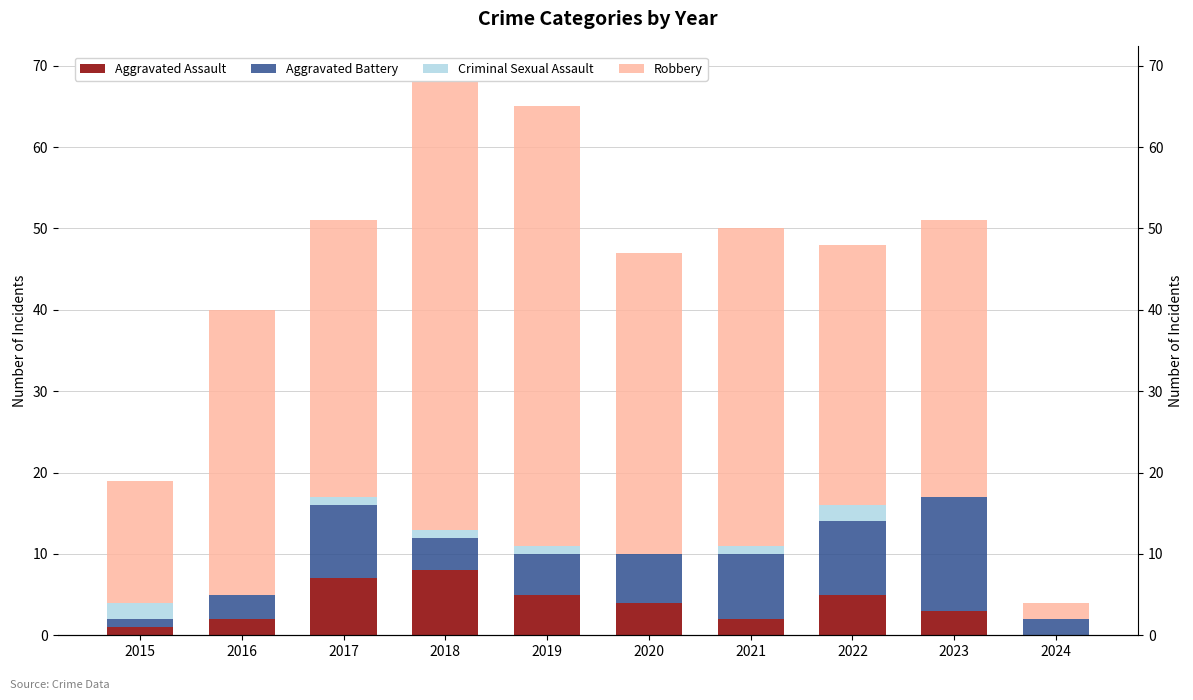

Which category has the highest value in the Aggravated Assault series?

2018